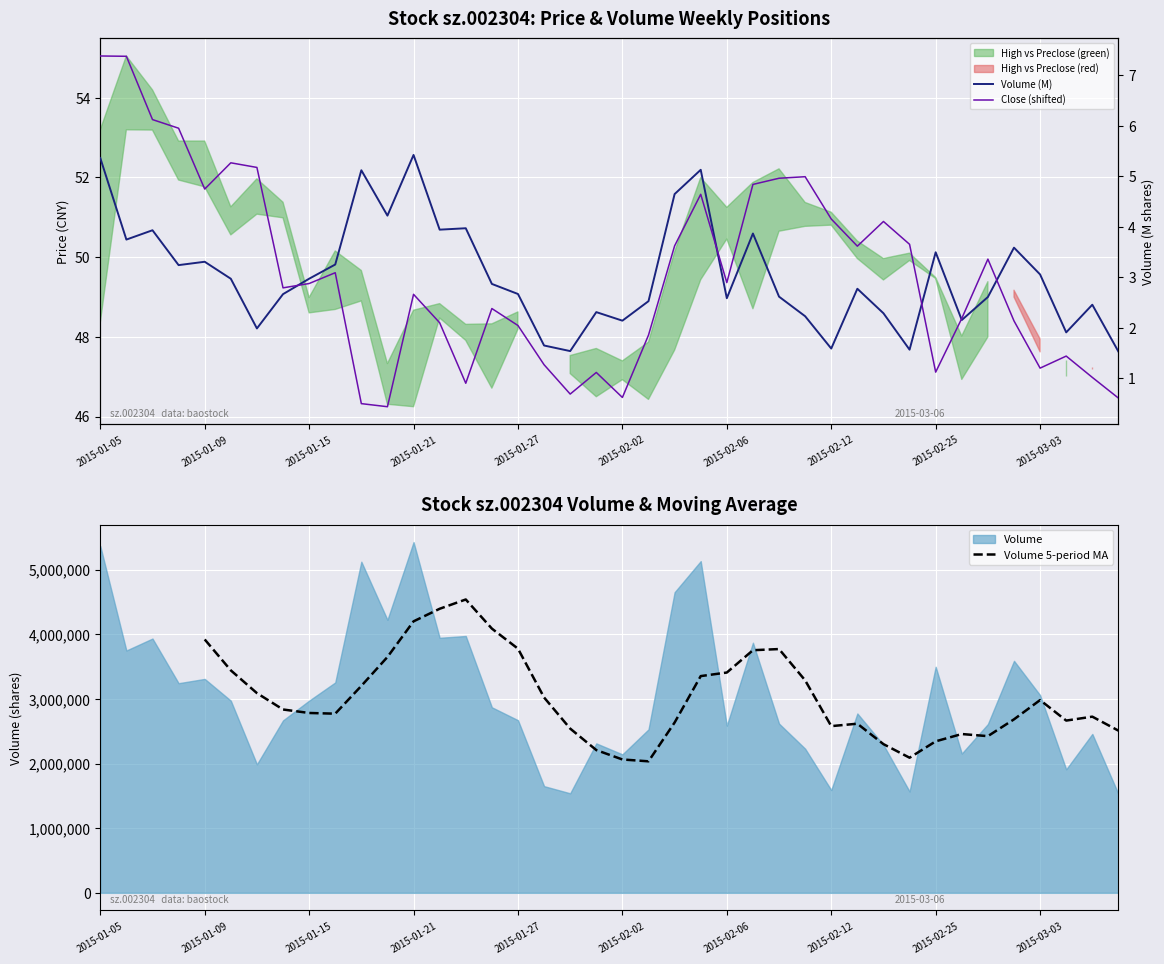

Reading right to left, extract all data points from this chart.

volume: 1.5	2.5	1.9	3.1	3.6	2.6	2.2	3.5	1.6	2.3	2.8	1.6	2.2	2.6	3.9	2.6	5.1	4.7	2.5	2.1	2.3	1.5	1.7	2.7	2.9	4.0	3.9	5.4	4.2	5.1	3.3	3.0	2.7	2.0	3.0	3.3	3.2	3.9	3.7	5.4
close: 0.6	1.0	1.4	1.2	2.1	3.4	2.2	1.1	3.7	4.1	3.6	4.2	5.0	5.0	4.8	2.9	4.6	3.6	1.9	0.6	1.1	0.7	1.3	2.0	2.4	0.9	2.1	2.7	0.4	0.5	3.1	2.9	2.8	5.2	5.3	4.8	6.0	6.1	7.4	7.4